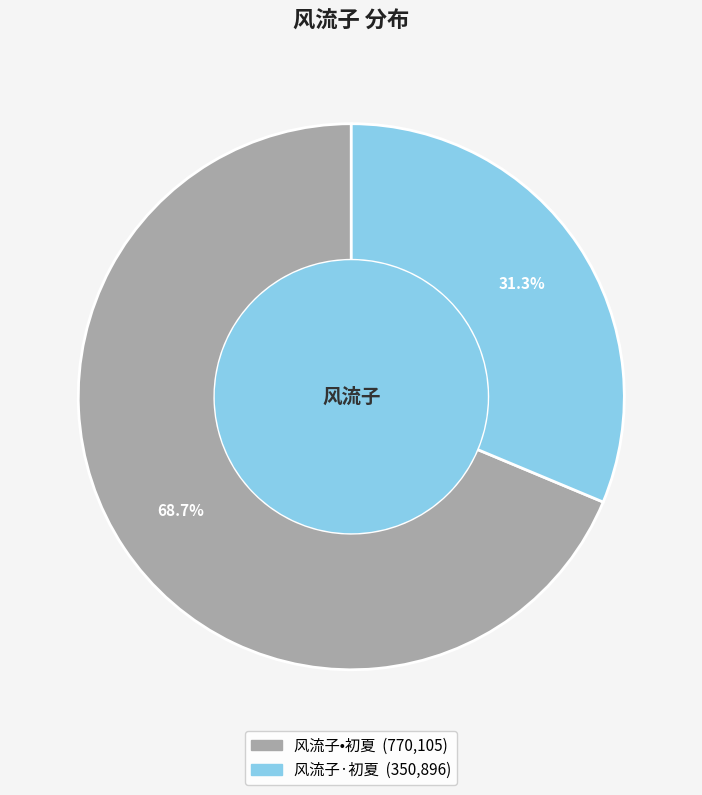

What portion of the pie excludes 风流子·初夏?

68.7%